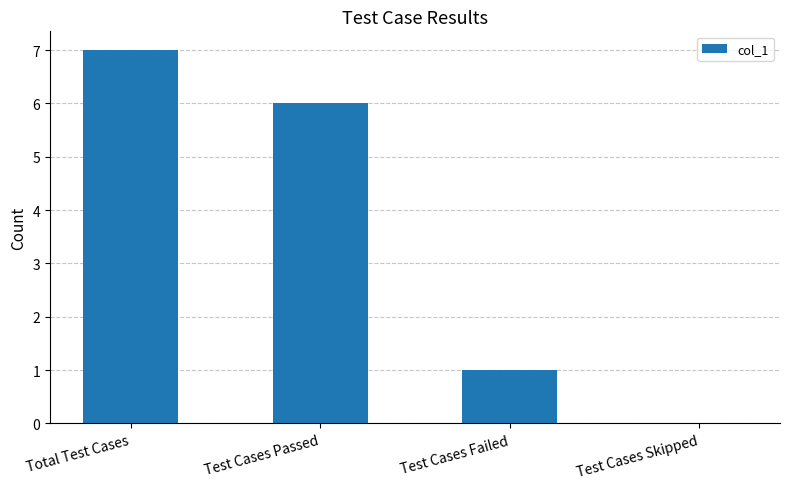

What is the sum of all values?

14